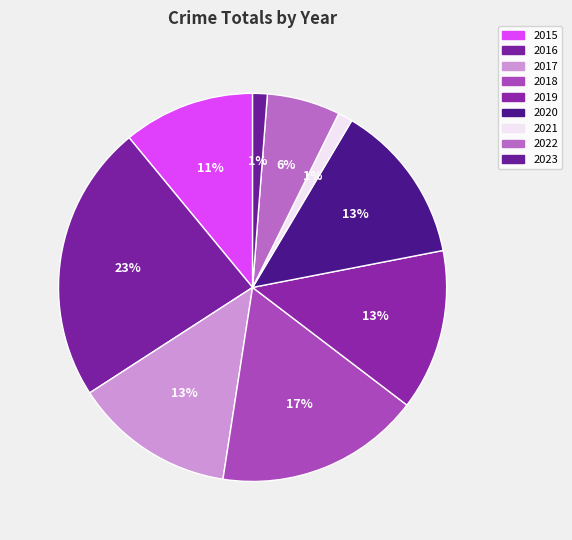

Rank the categories by value from lowest to highest.

2021, 2023, 2022, 2015, 2017, 2019, 2020, 2018, 2016